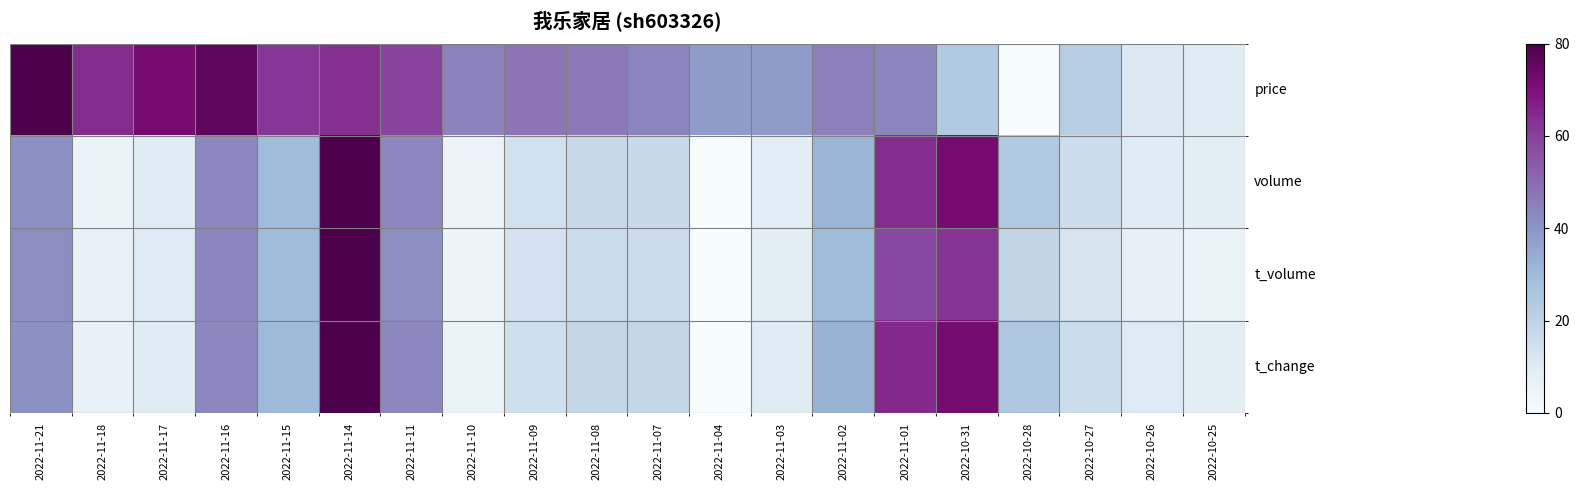

Which label corresponds to the largest value in the chart?

2022-11-21